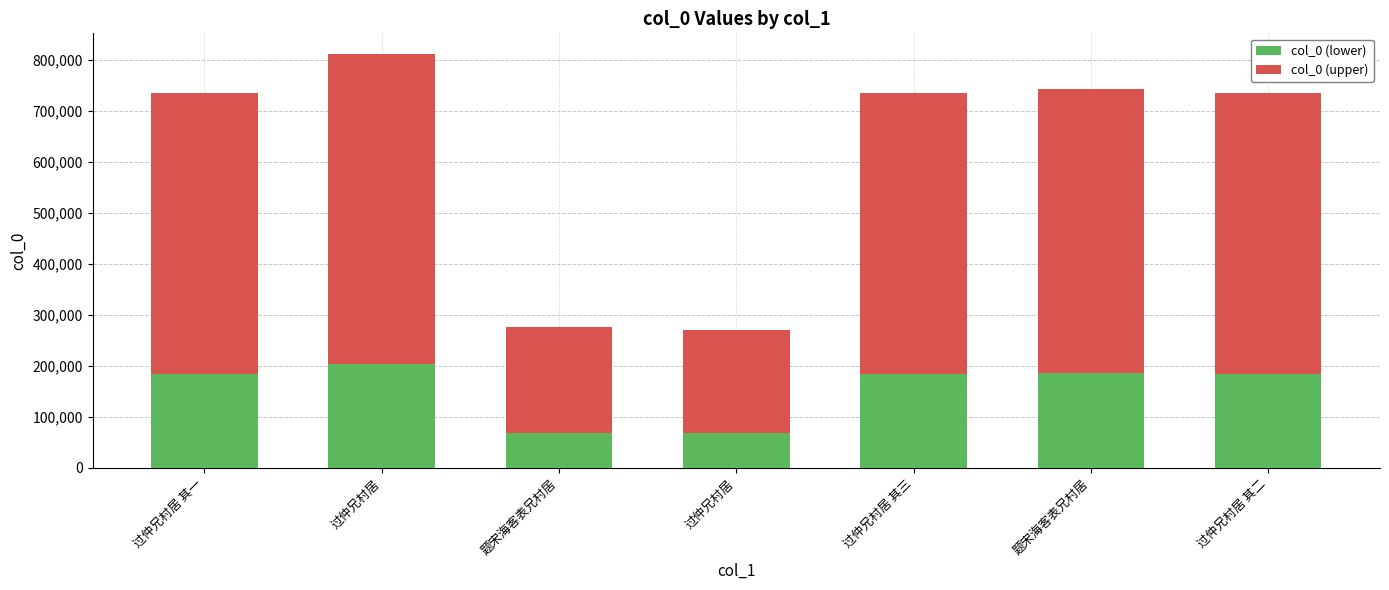

Are the bars grouped side by side (vs. stacked)?

No